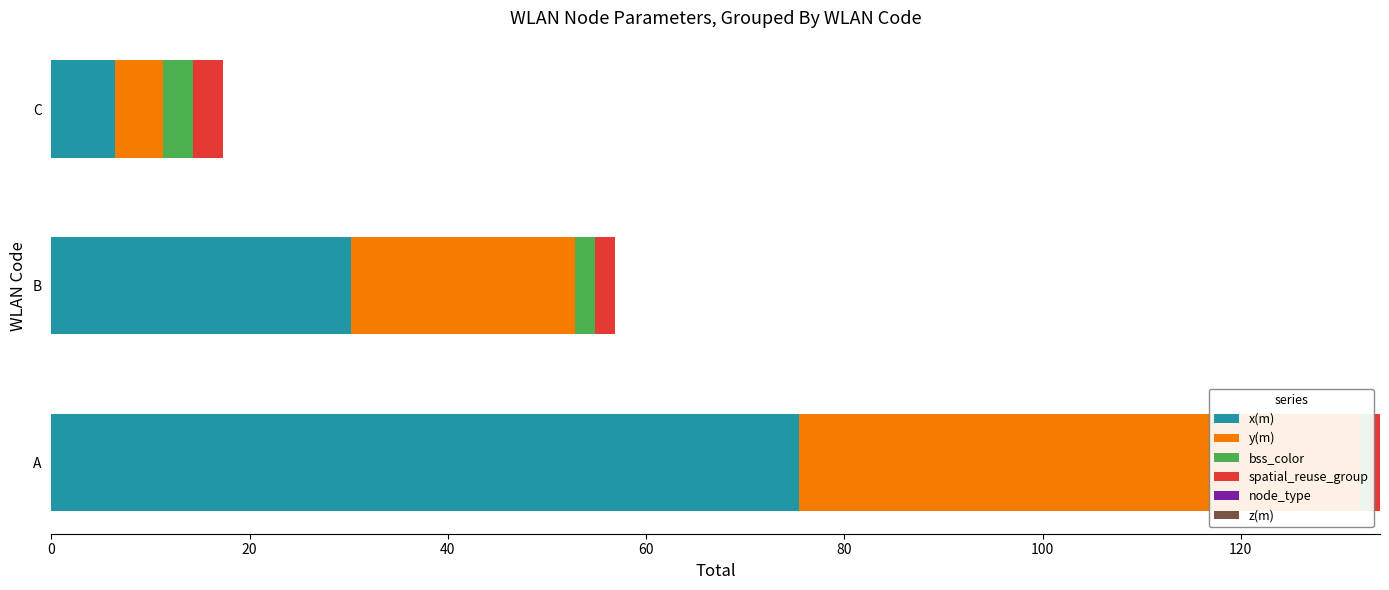

What is the difference between the maximum and minimum values in the spatial_reuse_group series?

2.0